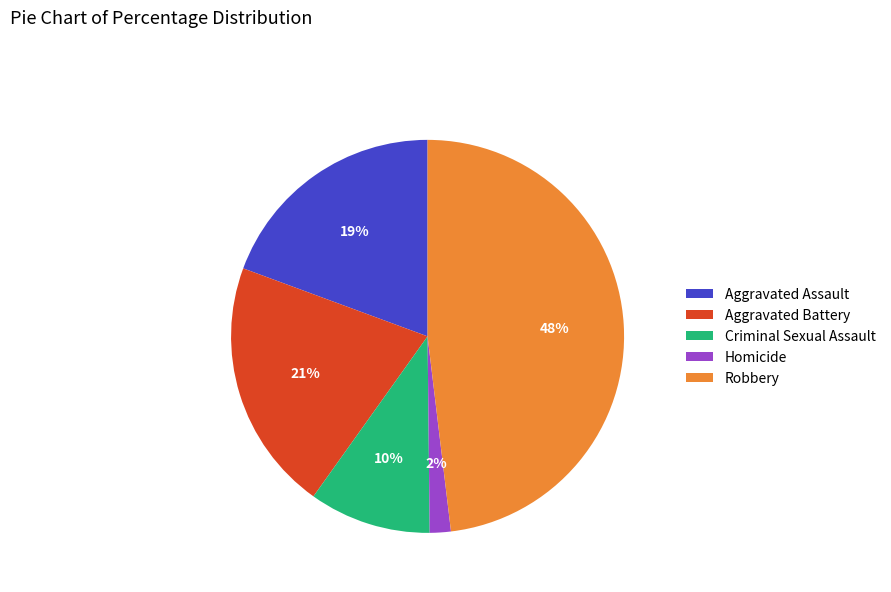

To the nearest percent, what is the difference between the Aggravated Battery and Robbery slice percentages?

27%